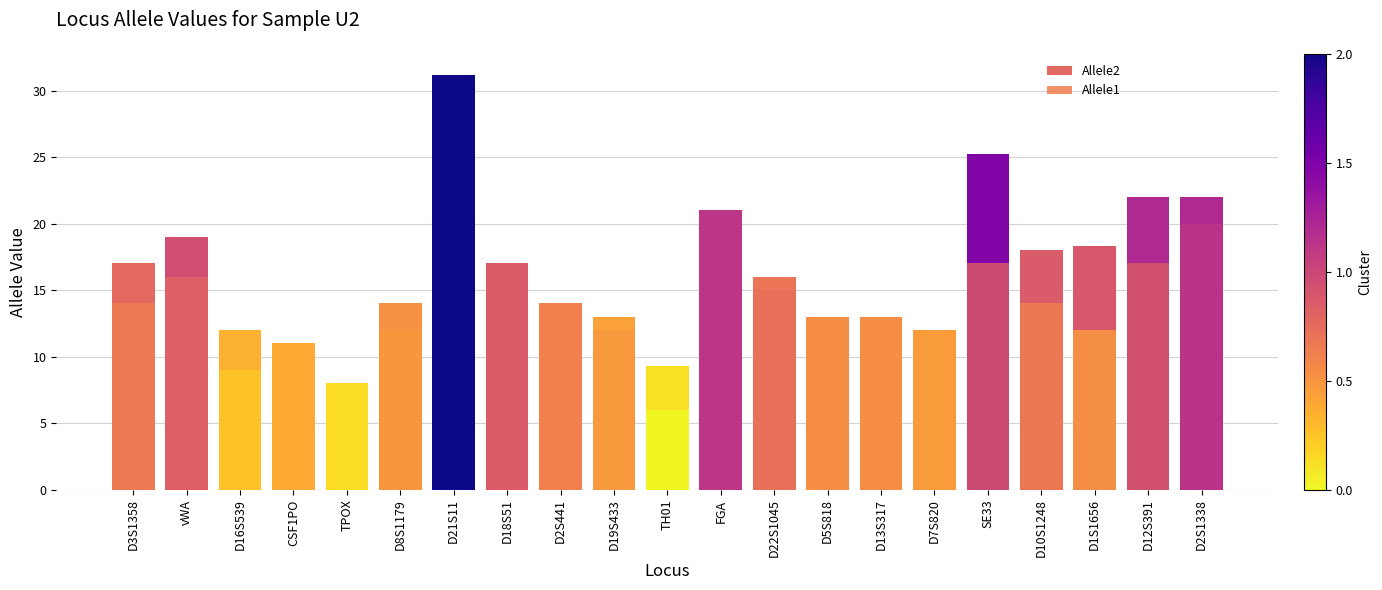

What is the sum of all Allele2 values?

346.0